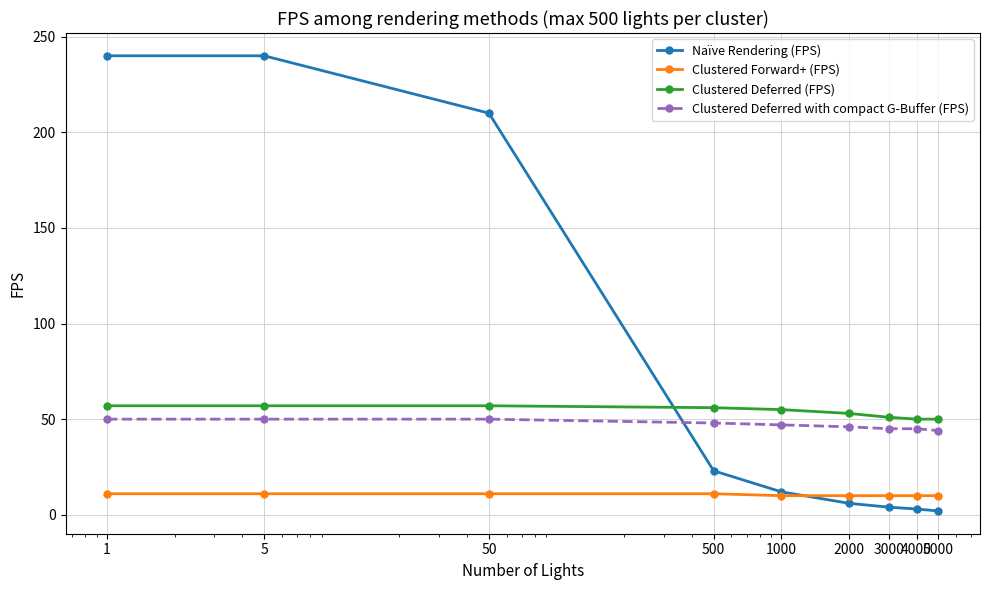

How many values in the Clustered Deferred with compact G-Buffer (FPS) series are below 47?

4